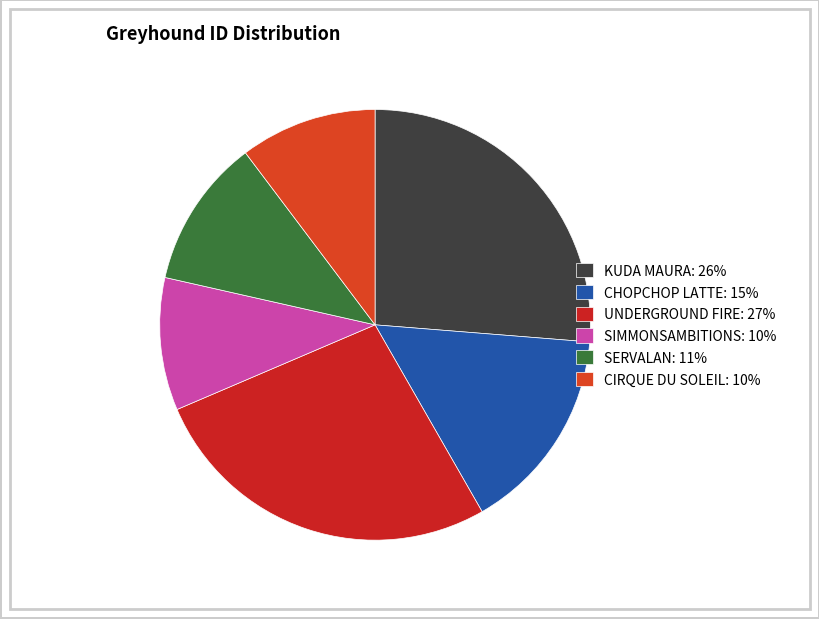

True or false: CIRQUE DU SOLEIL accounts for 19% of the total.

False